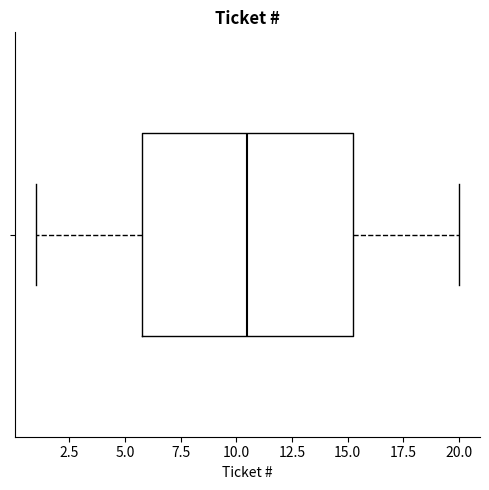

Transcribe this box plot: give where the median line is, the range the box spans, and where the two whiskers end, as read against the x-axis. The values are not printed on the chart, so give them approximately, as read against the axis.

median 10.5, box 6.0 to 15.5, whiskers 1.0 to 20.0